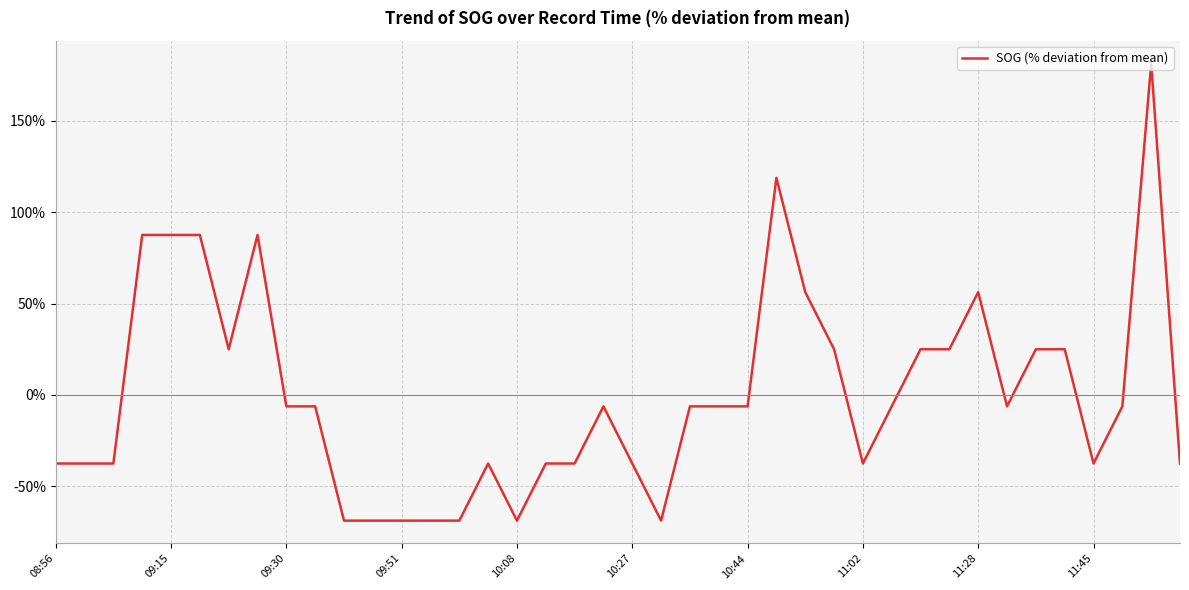

What is the smallest value displayed?

-68.7